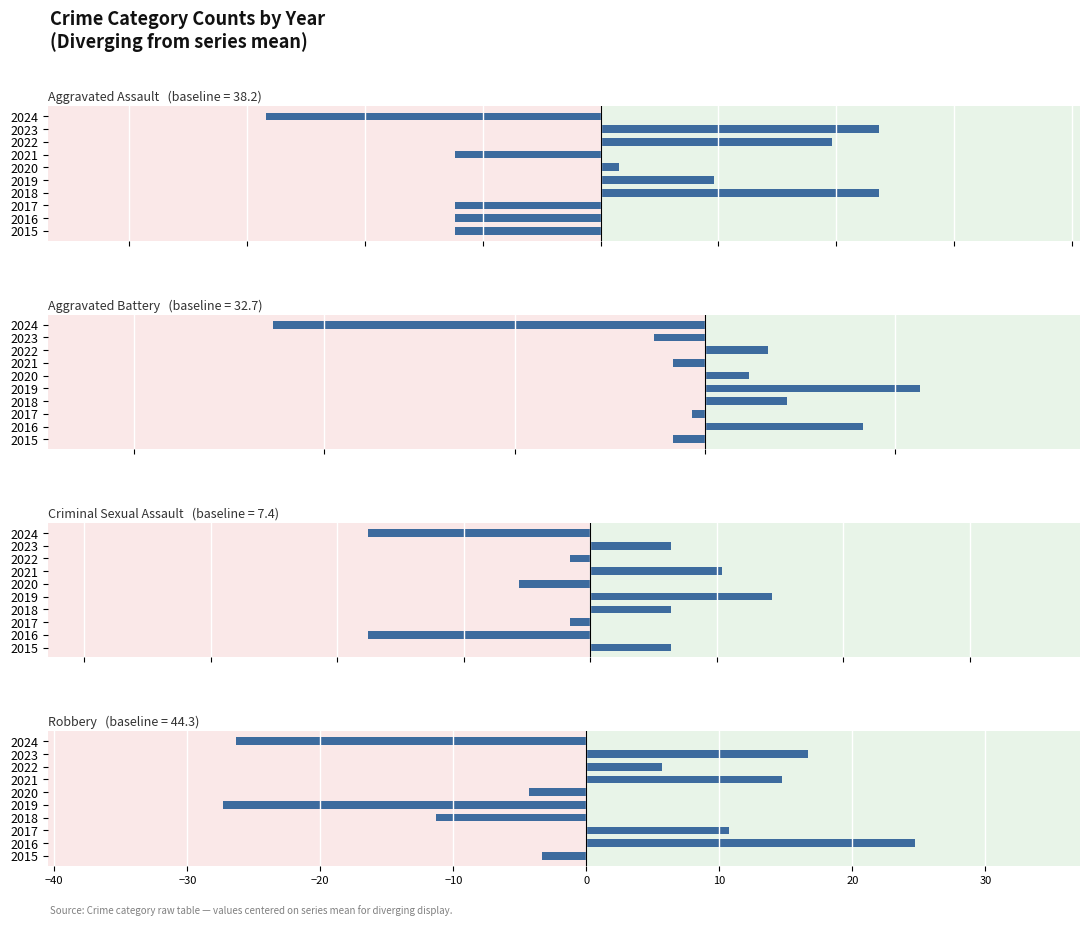

What is the highest value of the Aggravated Assault series?

11.8